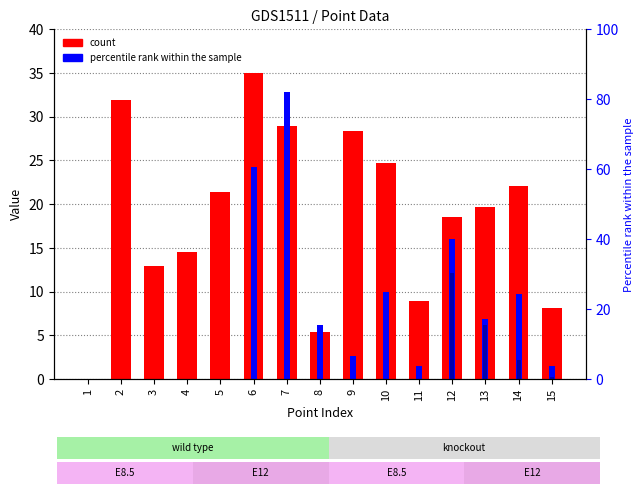

The value of col_18 at 11 is 0.0. True or false?

True